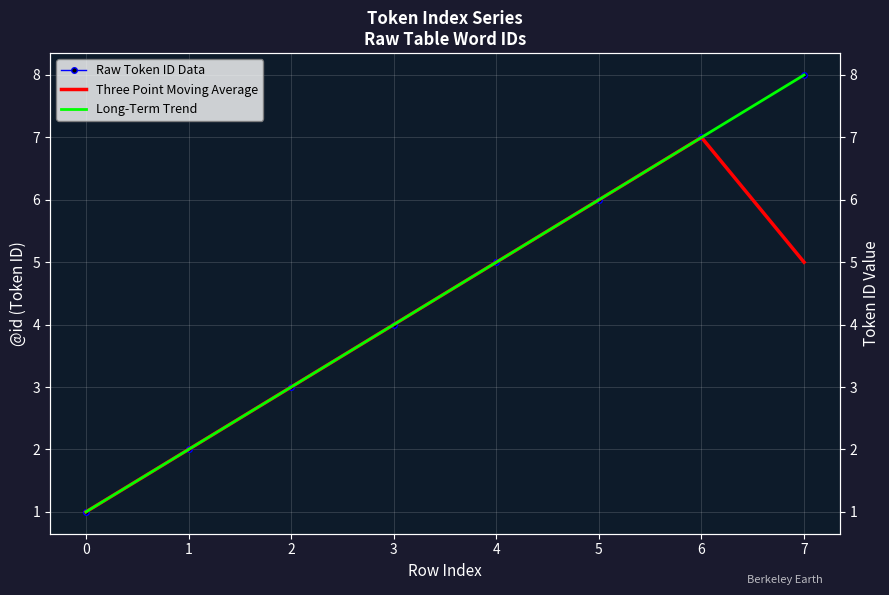

What is the average value of the Three Point Moving Average series?

4.1